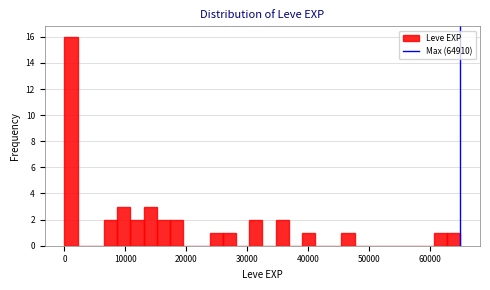

Around what value on the x-axis is the tallest bar? Give the approximate position of its centre, as read against the axis.

1000